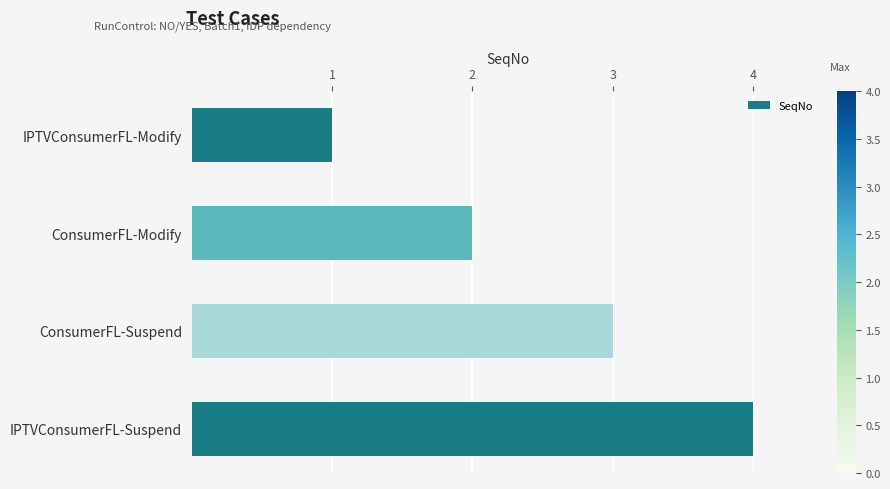

Rank the categories by value from lowest to highest.

IPTVConsumerFL-Modify, ConsumerFL-Modify, ConsumerFL-Suspend, IPTVConsumerFL-Suspend